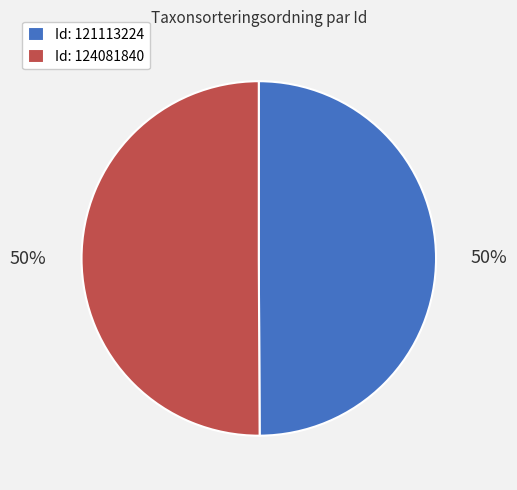

Combined, do Id: 121113224 and Id: 124081840 account for over 50%?

Yes